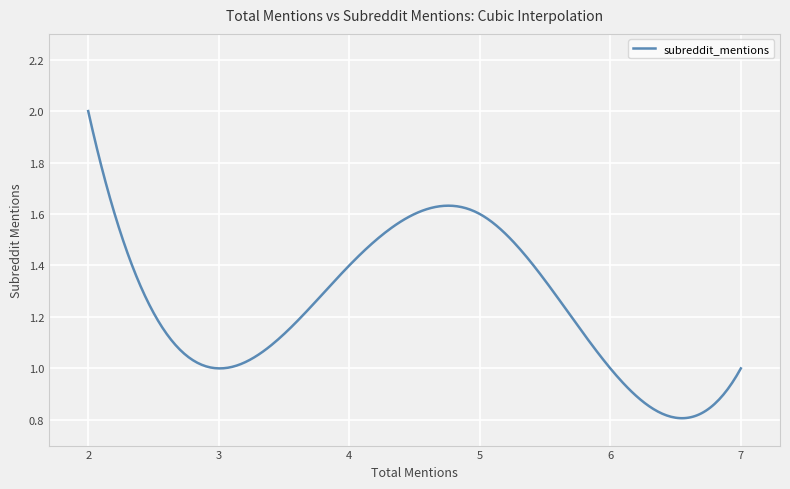

How many lines are shown in the chart?

1